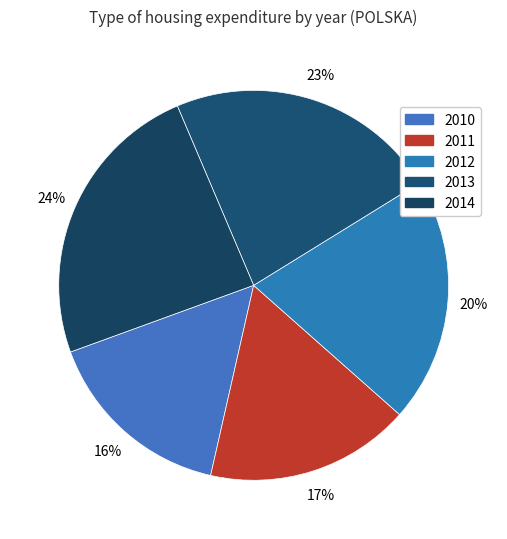

Does any single category account for the majority?

No